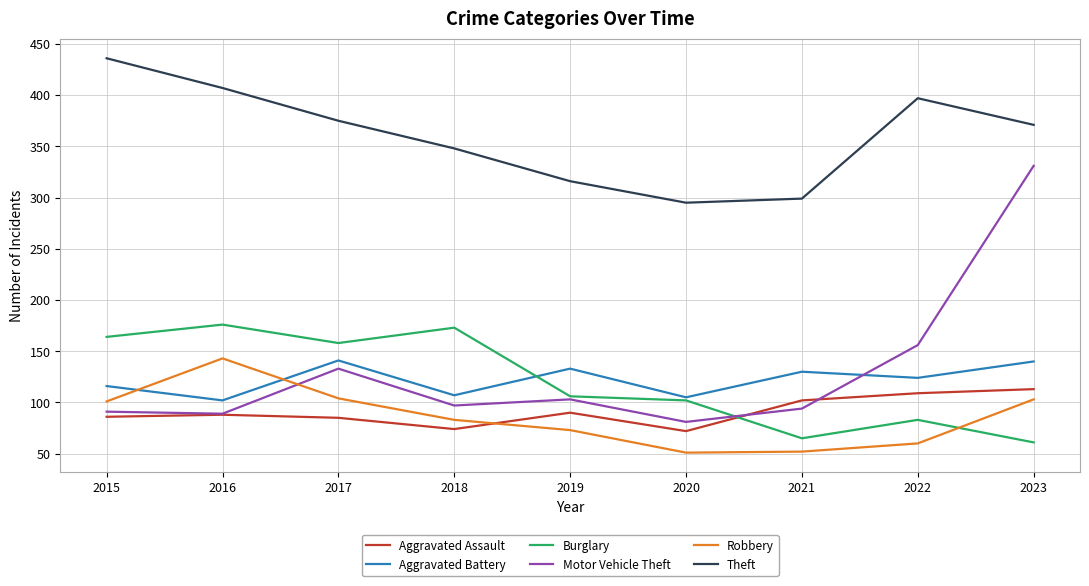

What is the difference between the second highest and minimum values in the Motor Vehicle Theft series?

75